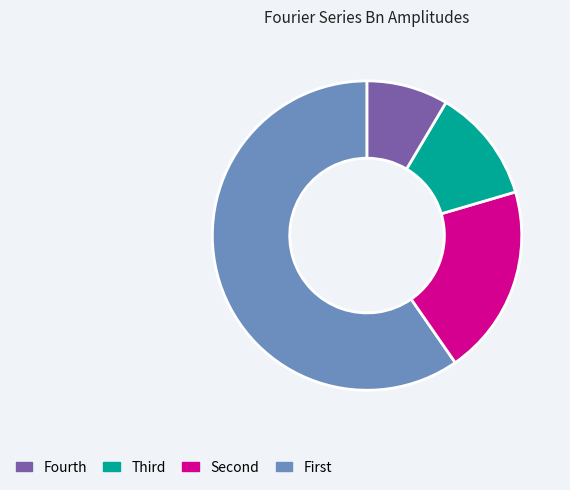

Is there any slice that represents more than half of the pie?

Yes